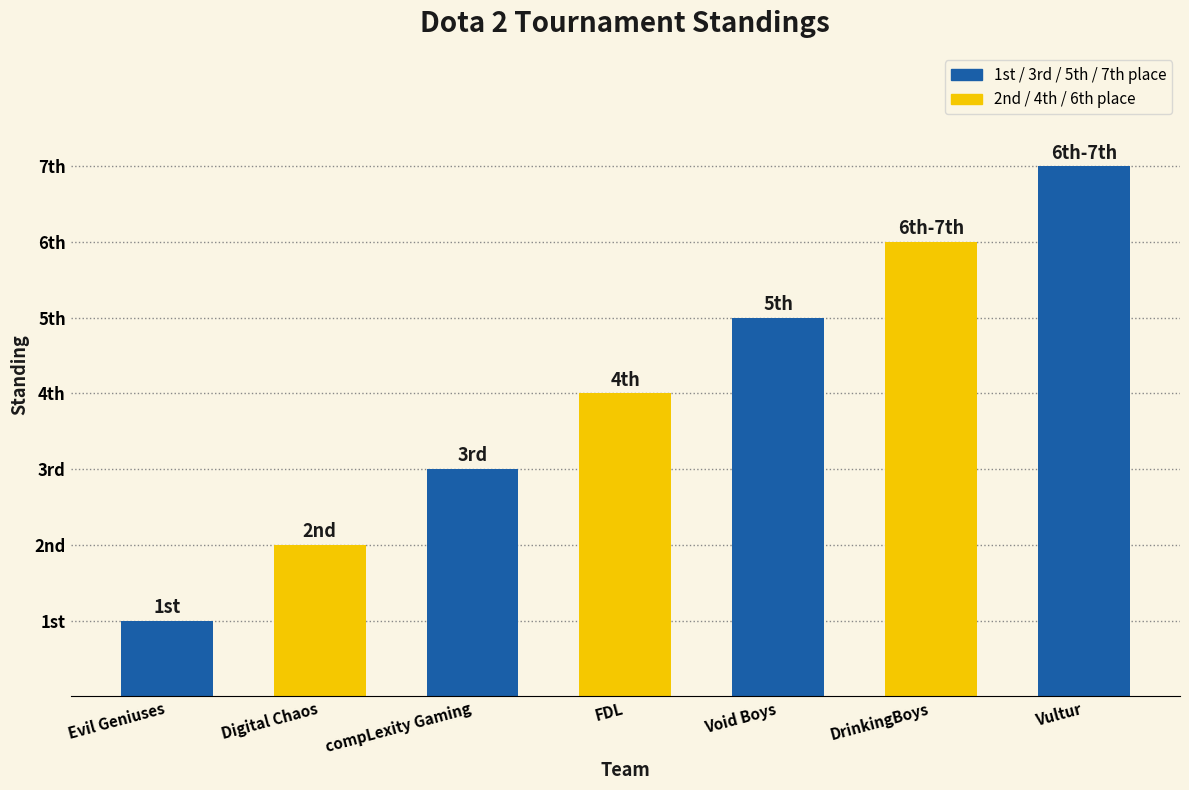

The value at DrinkingBoys is 3. True or false?

False